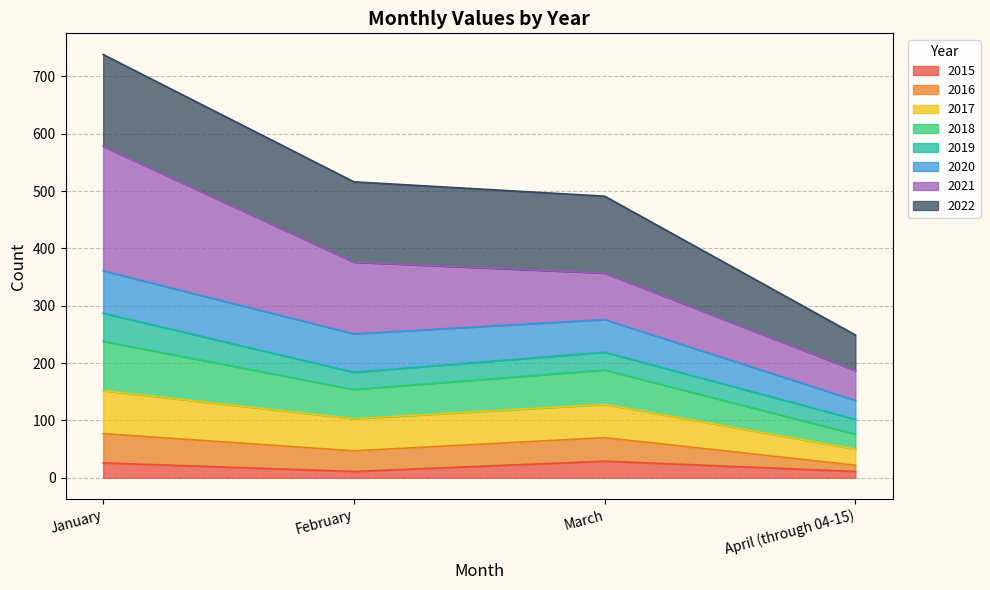

At which category does 2016 reach its first local valley?

February